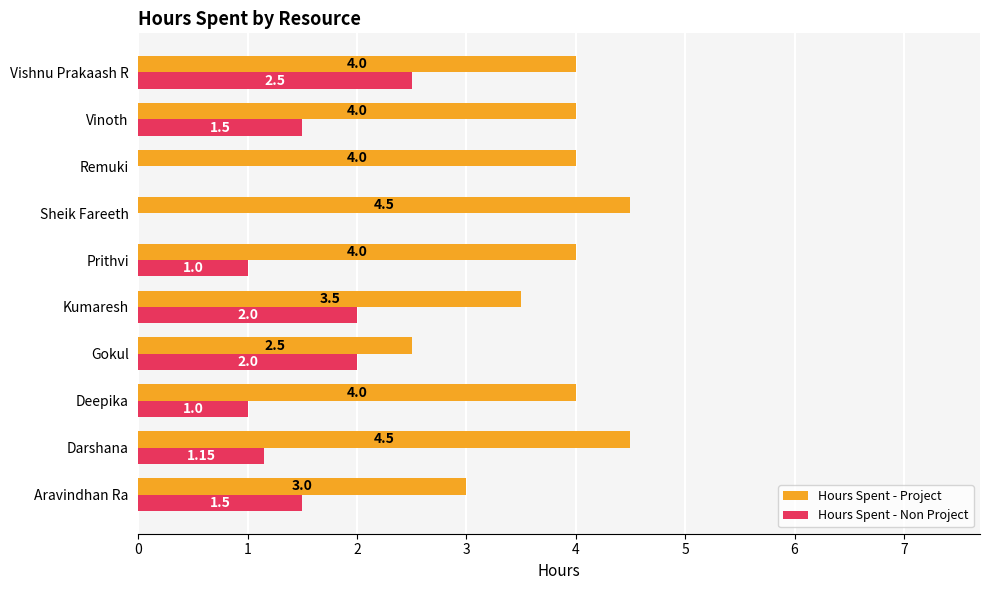

Which category has the highest value in the Hours Spent - Non Project series?

Vishnu Prakaash R